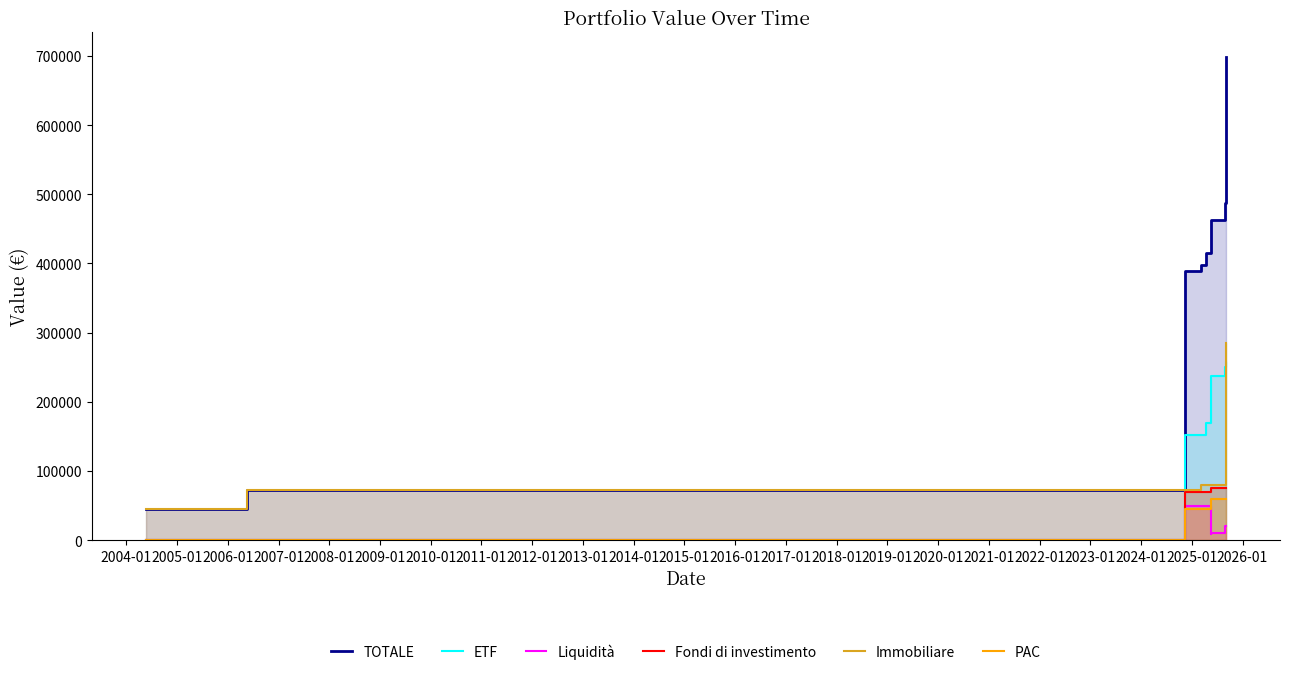

How many values in the ETF series exceed 180589?

6